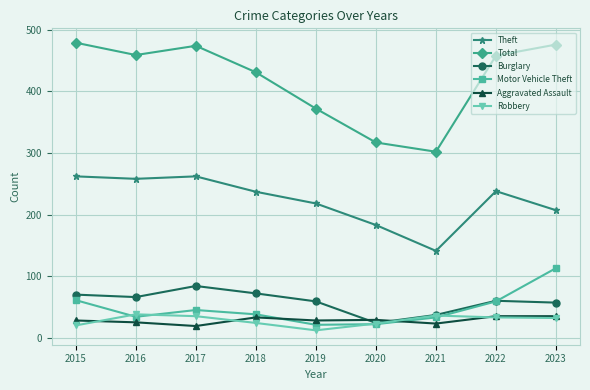

True or false: Theft and Motor Vehicle Theft intersect in this chart.

False